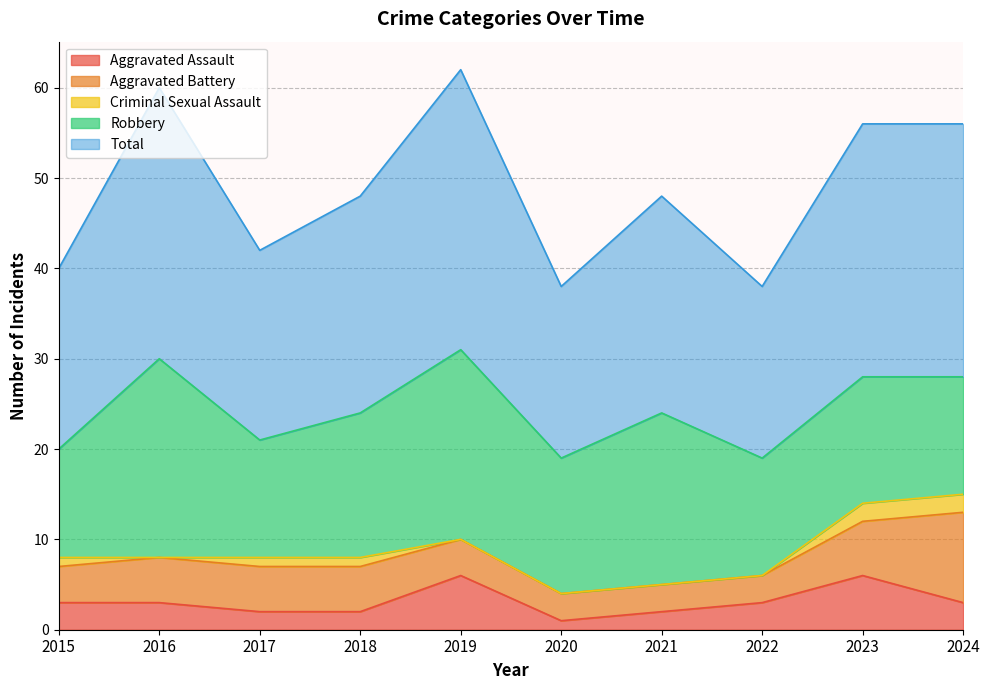

How many Aggravated Battery values are between 3 and 5?

8